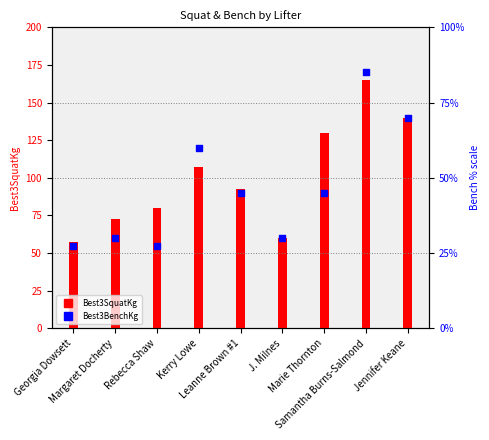

What is the total value across all series at J. Milnes?

90.0